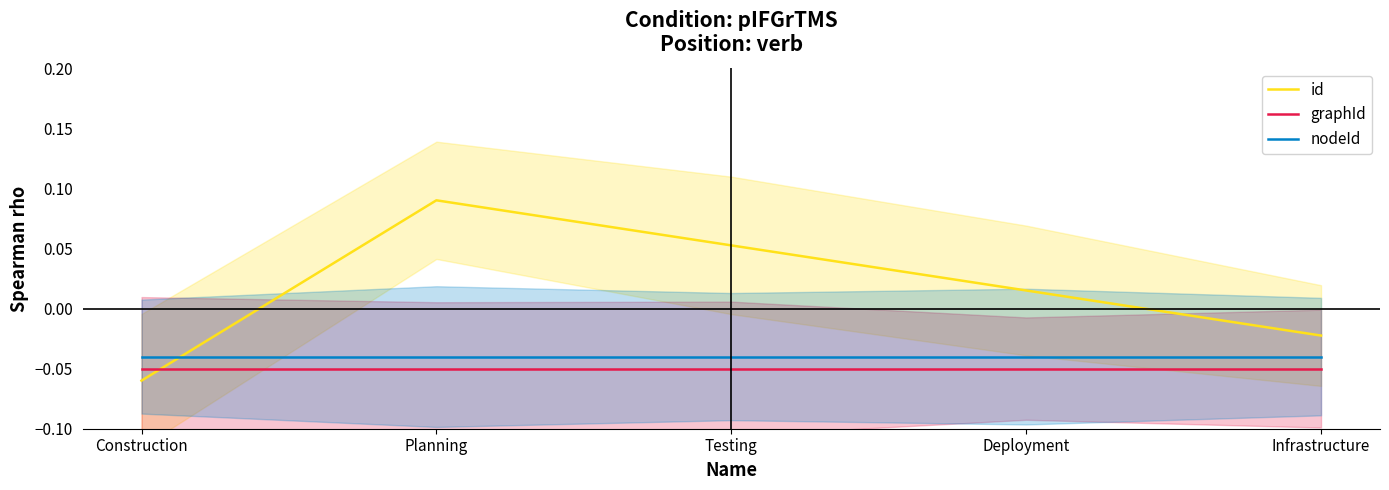

Does the chart have visible grid lines?

No